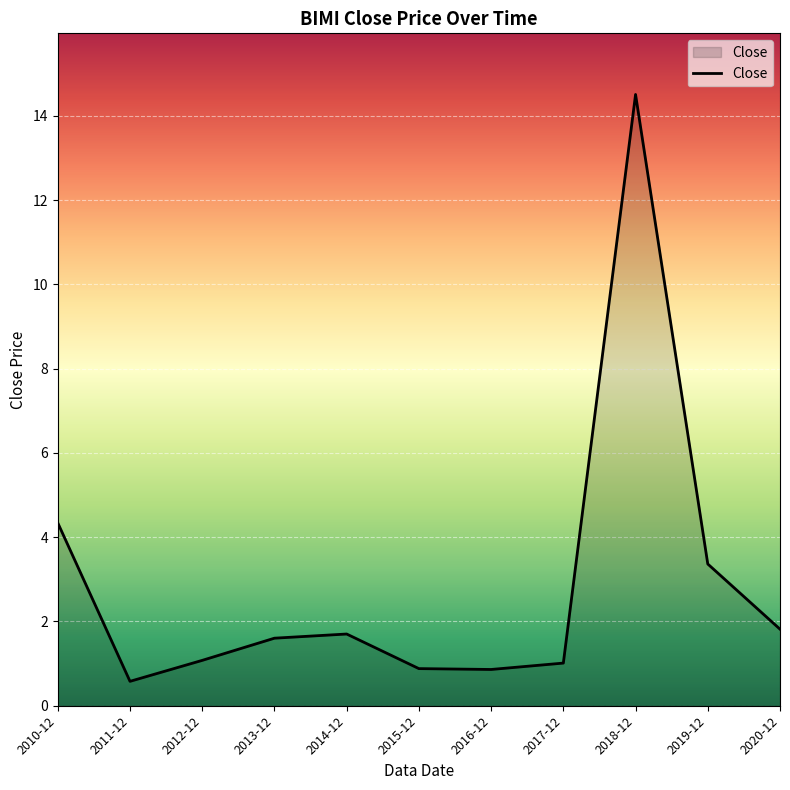

Is it true that the value at 2017-12 is 1.0?

True